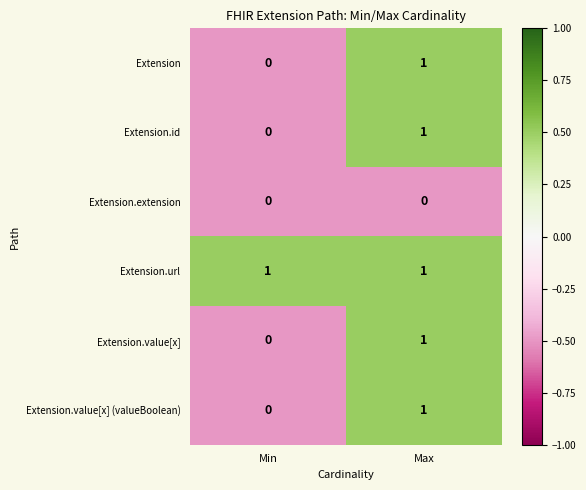

Reading right to left, transcribe all the data shown in this chart.

Extension: 1	0
Extension.id: 1	0
Extension.extension: 0	0
Extension.url: 1	1
Extension.value[x]: 1	0
Extension.value[x] (valueBoolean): 1	0